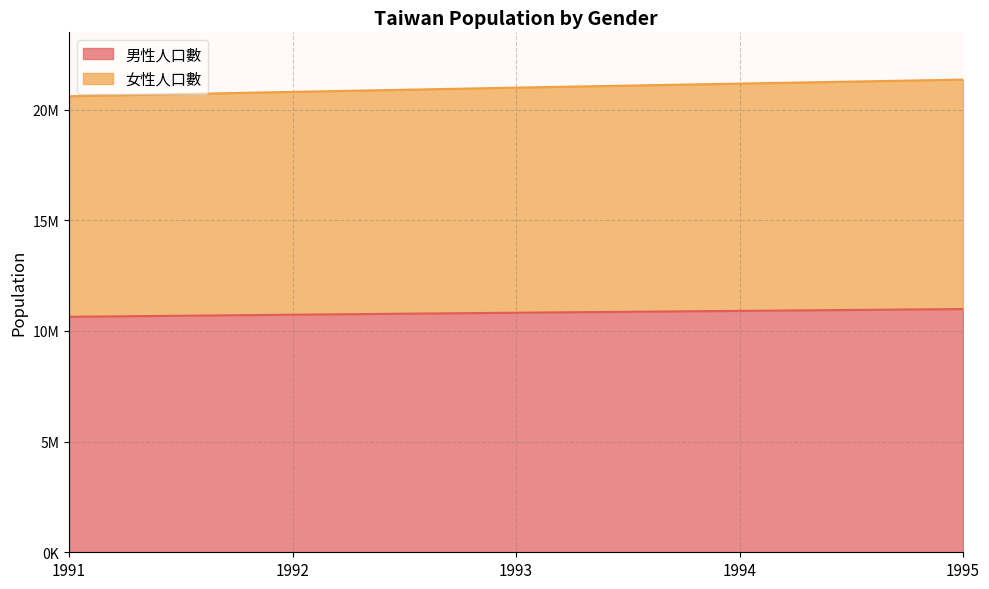

What are all the series names shown in the legend?

男性人口數, 女性人口數